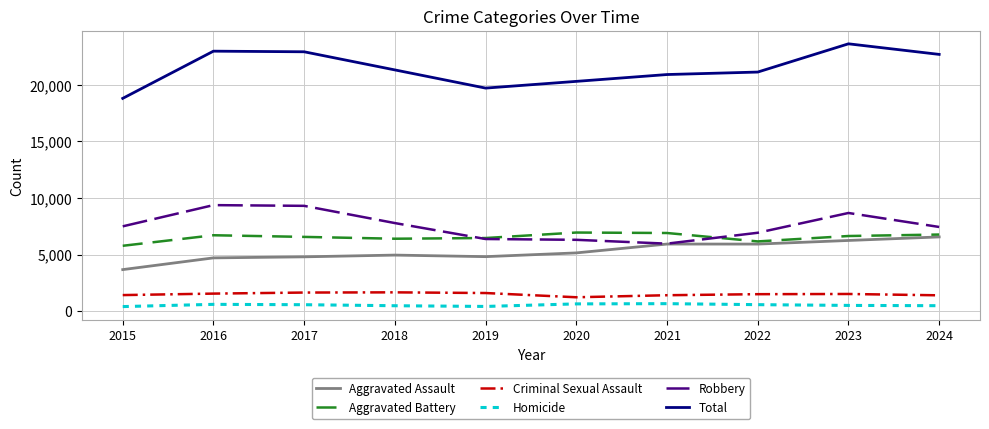

True or false: Homicide and Robbery cross at least once.

False